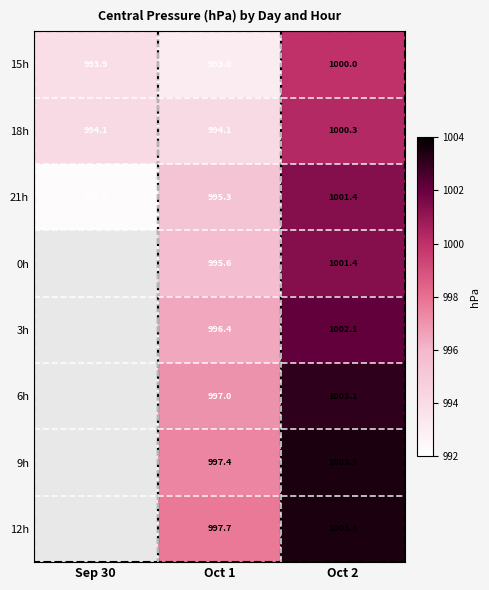

Between Sep 30 and Oct 1, which series saw the biggest shift?

21h